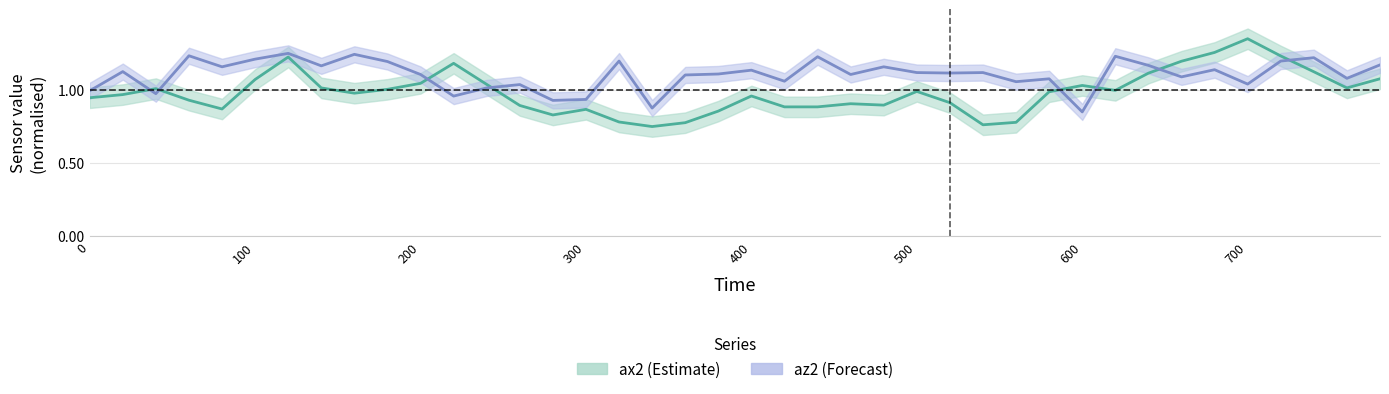

What is the difference between the maximum and minimum values in the ax2 series?

0.6